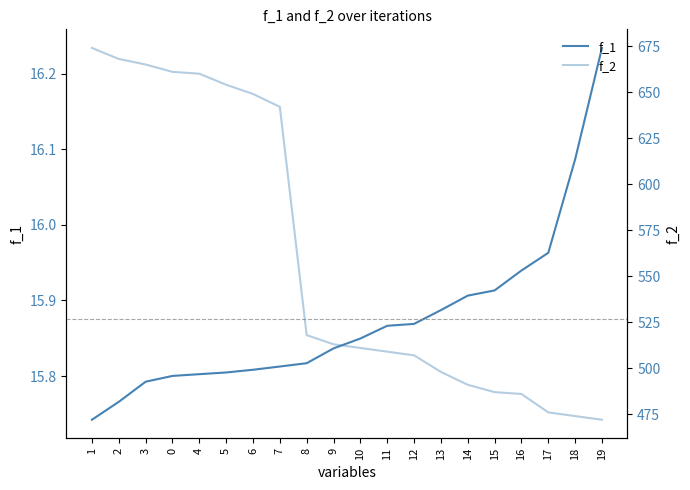

What is the total value across all series at 2?

683.8